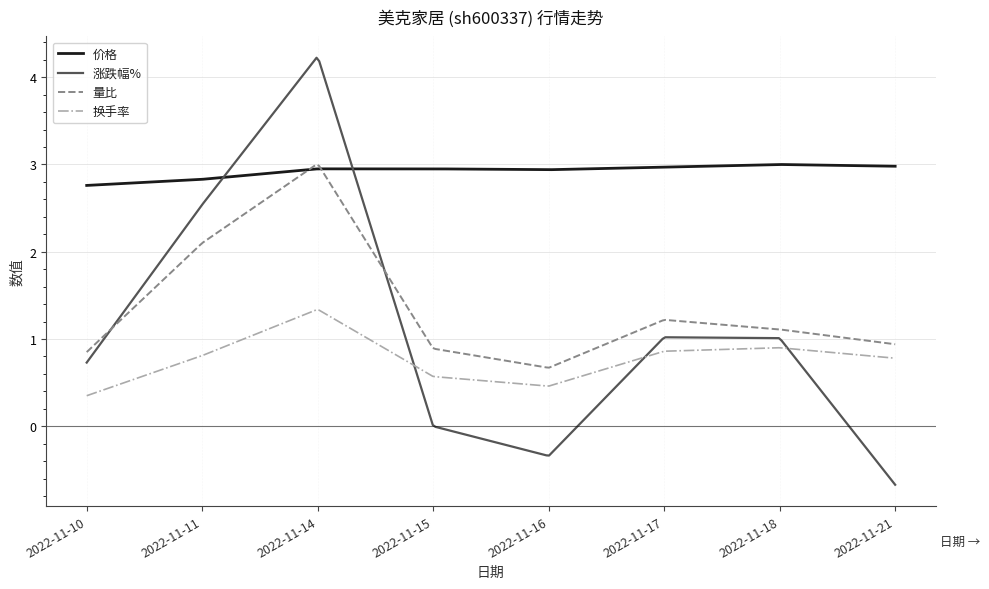

Which series has the largest total across all categories?

价格